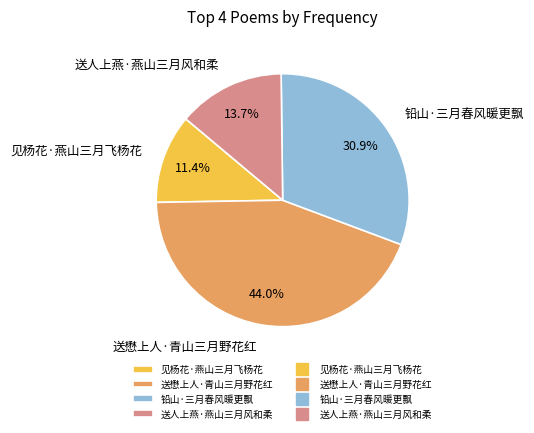

To the nearest percent, what is the average slice percentage?

25%